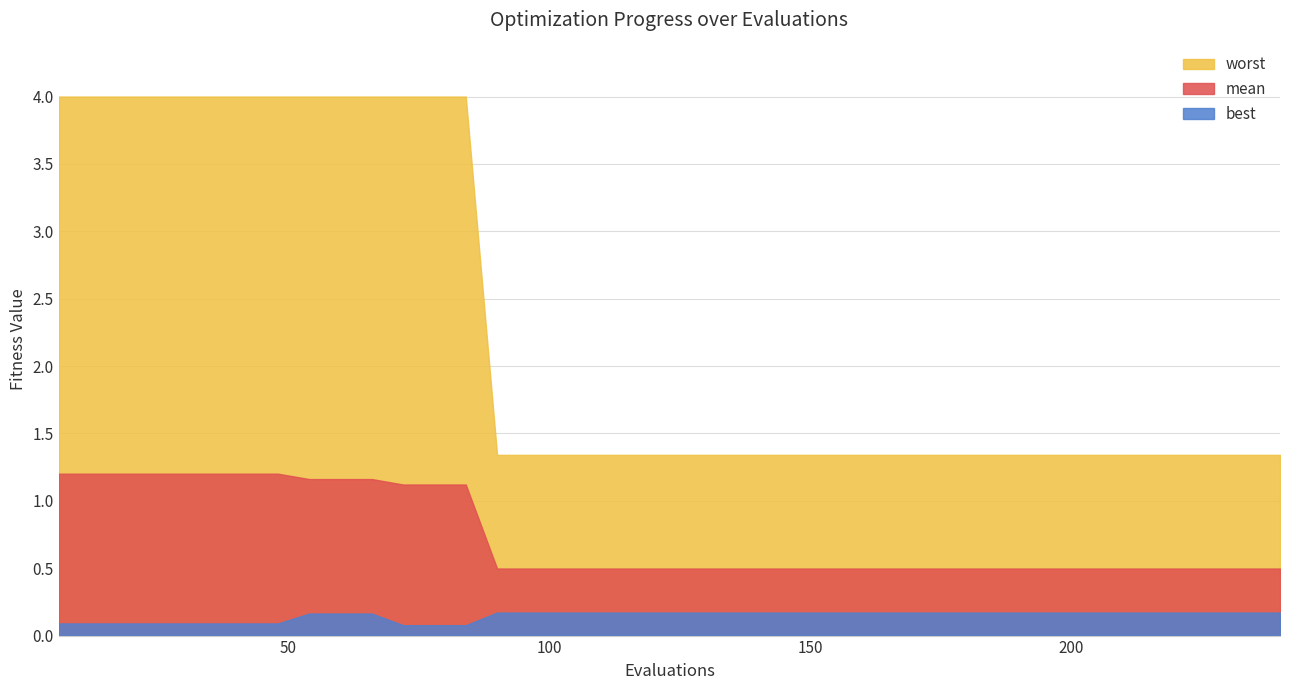

Between 32 and 27, which is larger?

32